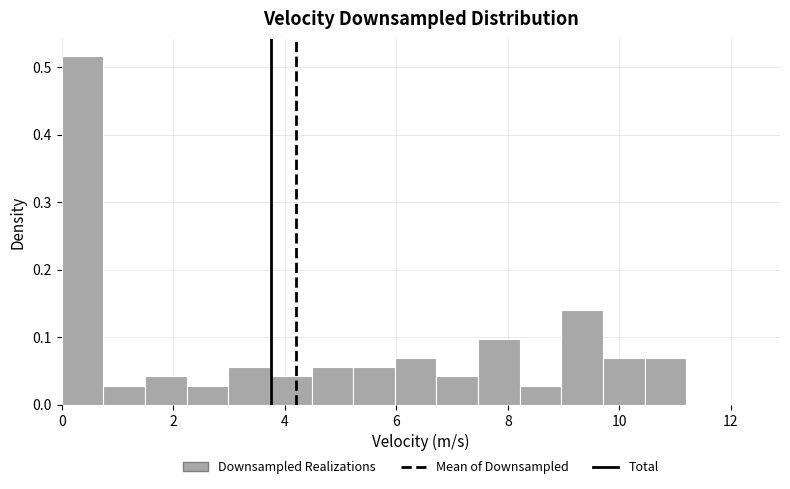

Read against the x-axis, roughly where is the centre of the tallest bar?

0.4